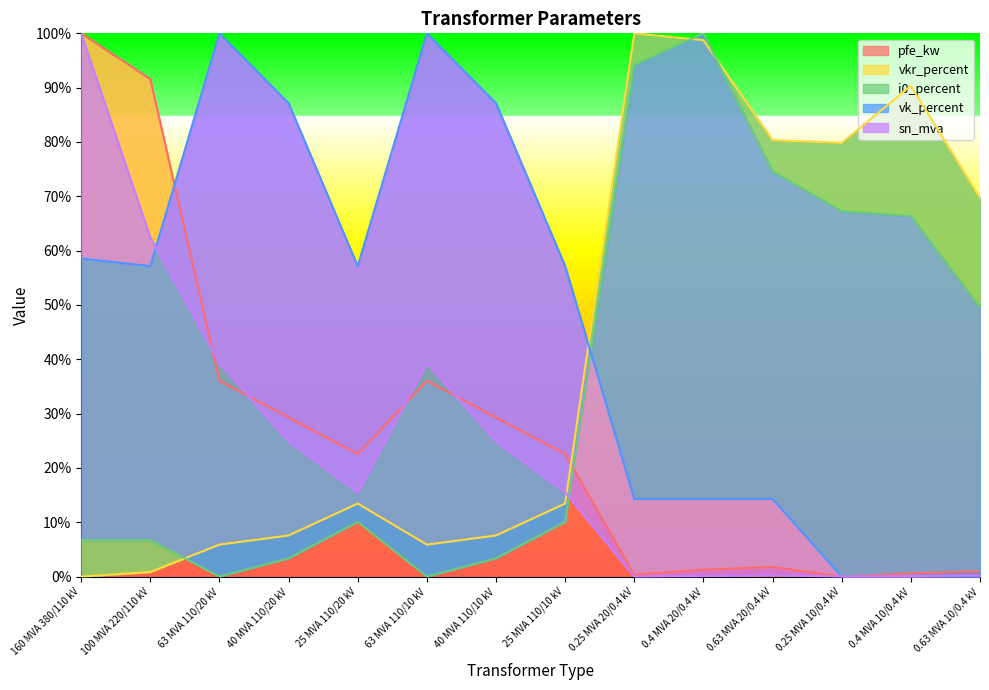

Which series changed the most between 25 MVA 110/10 kV and 0.25 MVA 20/0.4 kV?

vkr_percent